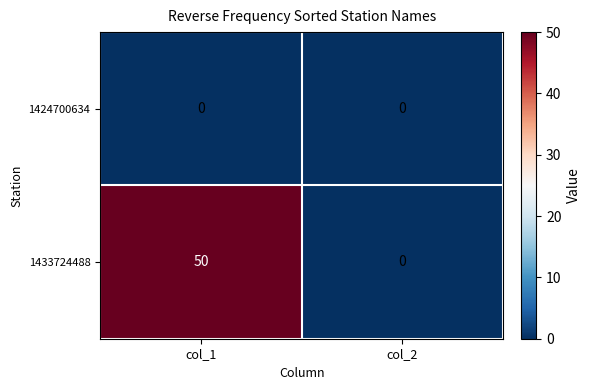

What is the total value across all series at col_1?

50